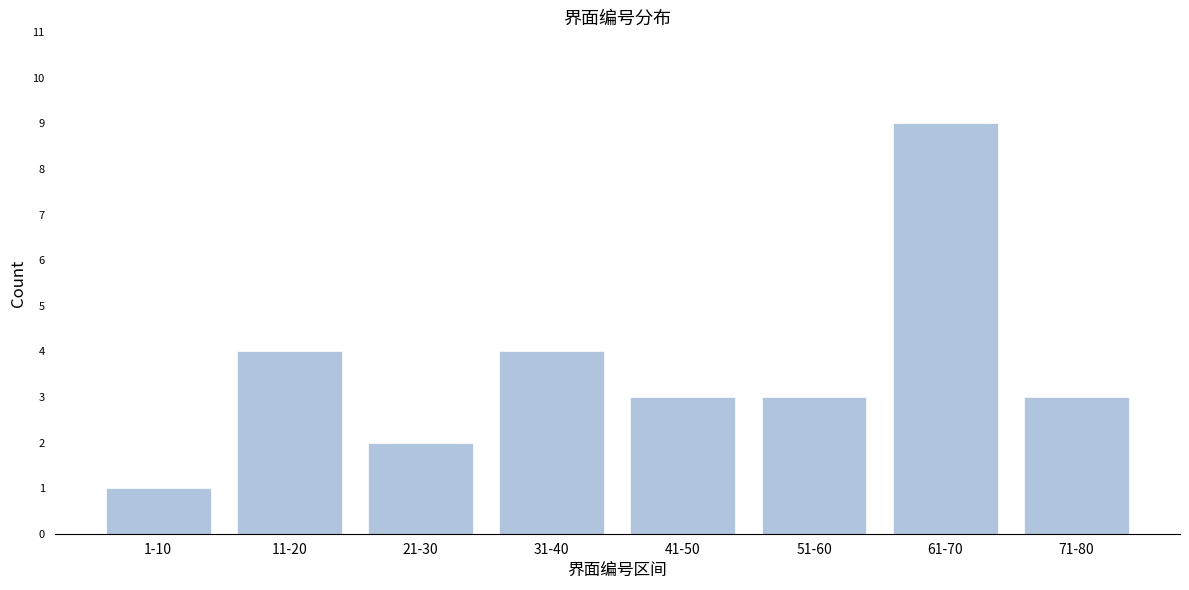

Reading left to right, what are all the values shown in this chart?

1-10=1	11-20=4	21-30=2	31-40=4	41-50=3	51-60=3	61-70=9	71-80=3